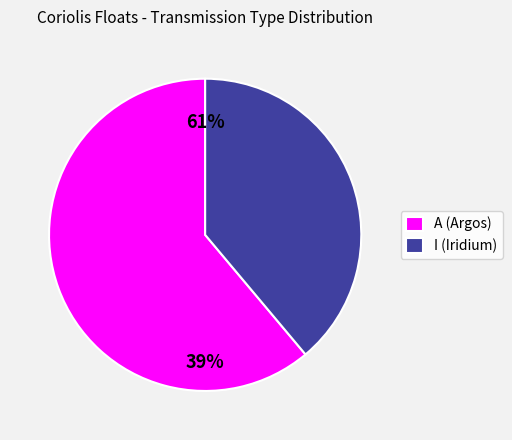

To the nearest percent, what is the difference between the largest and smallest slice percentages?

22%